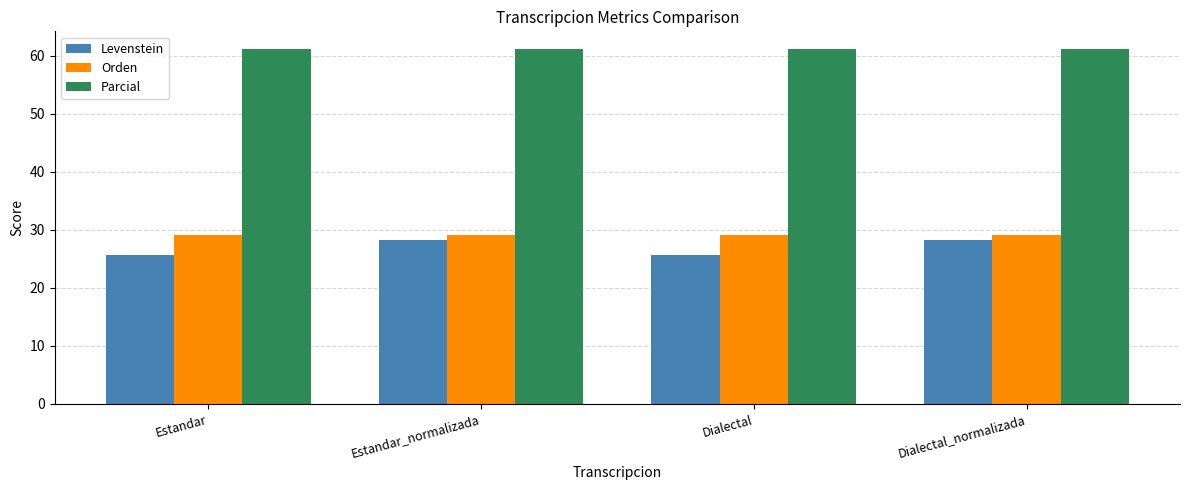

Which series has the largest total across all categories?

Parcial